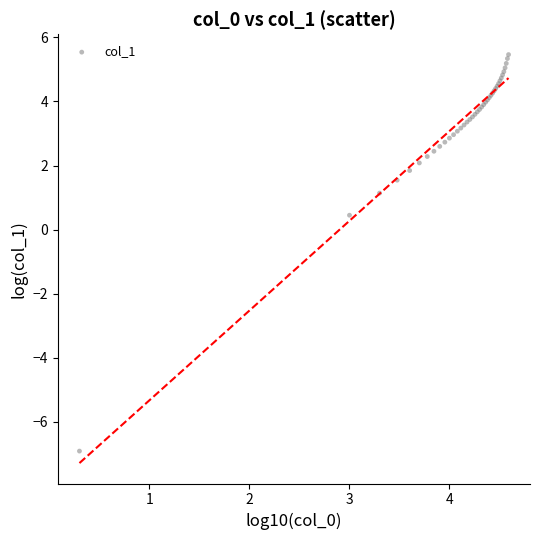

What Y value in the scatter plot is closest to 0?

0.4